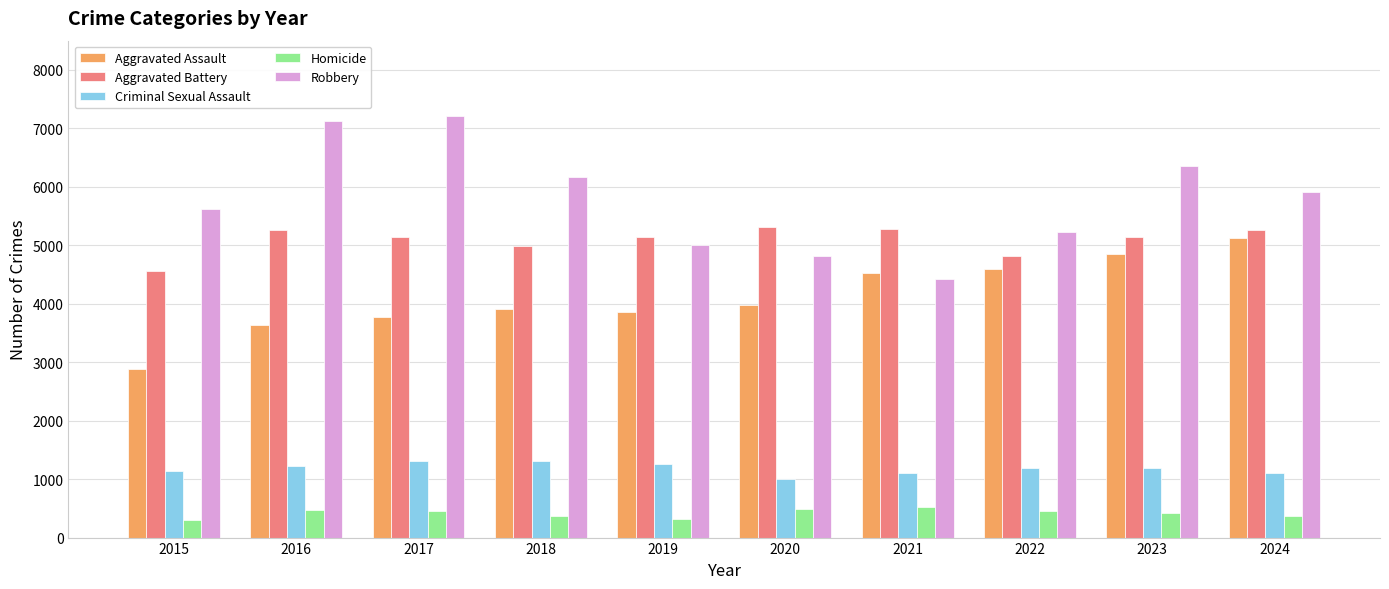

What is the sum of all Aggravated Assault values?

41147